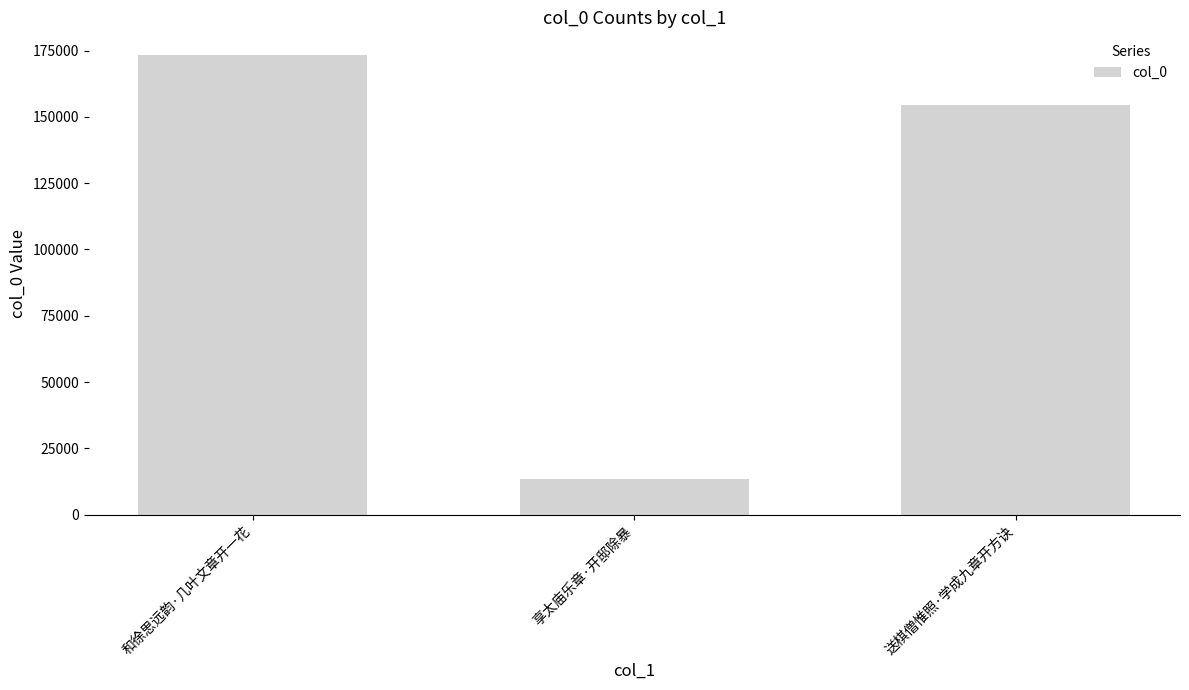

Reading left to right, transcribe all the data shown in this chart.

173202	13373	154613